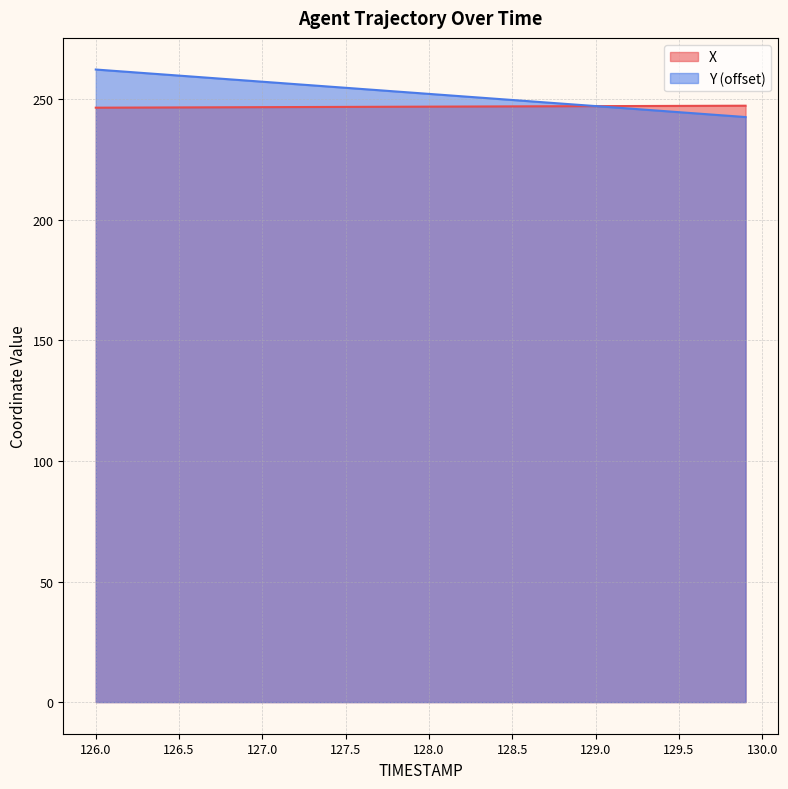

What is the smallest value displayed?

242.6